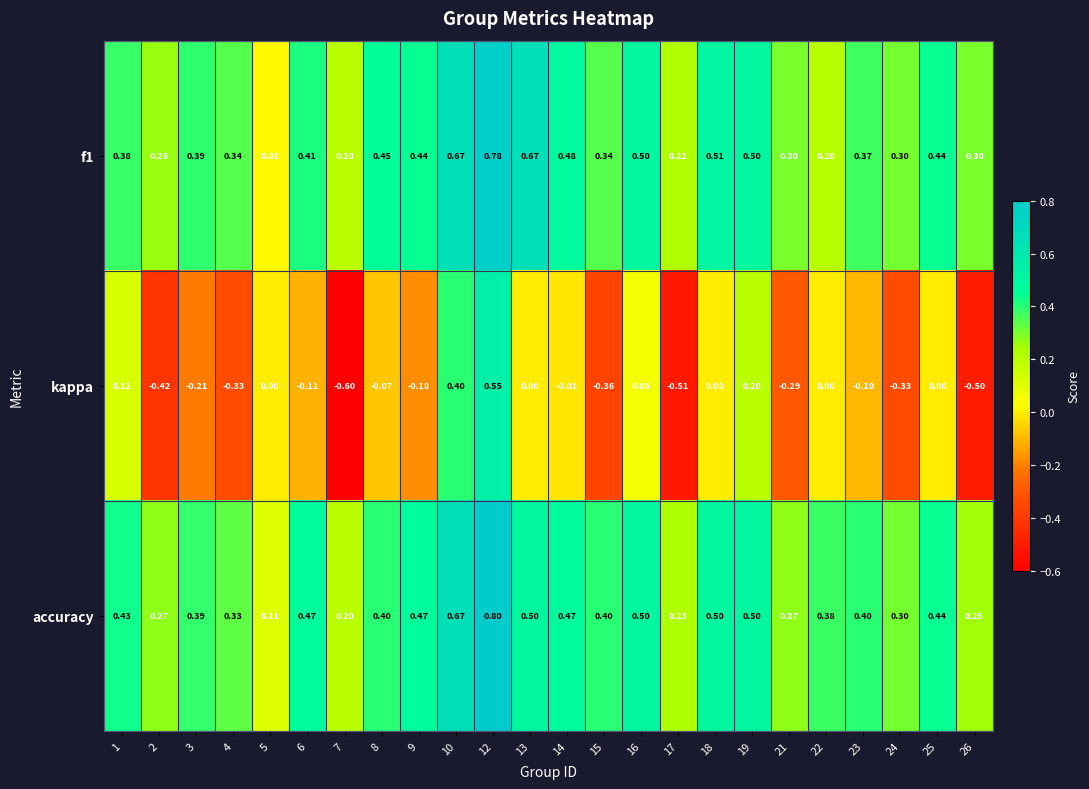

At how many categories does at least one series exceed 0?

24